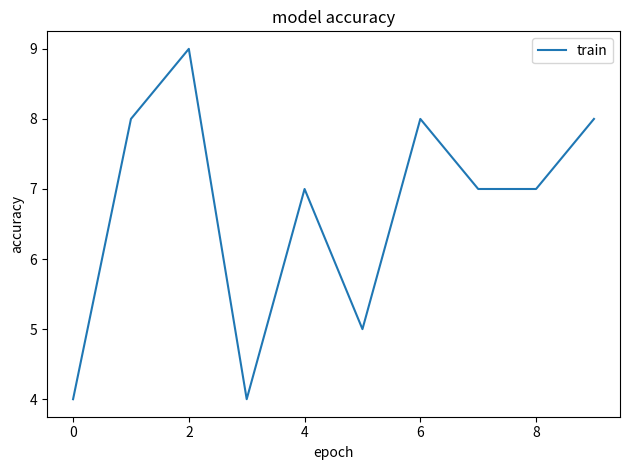

How many lines are shown in the chart?

1